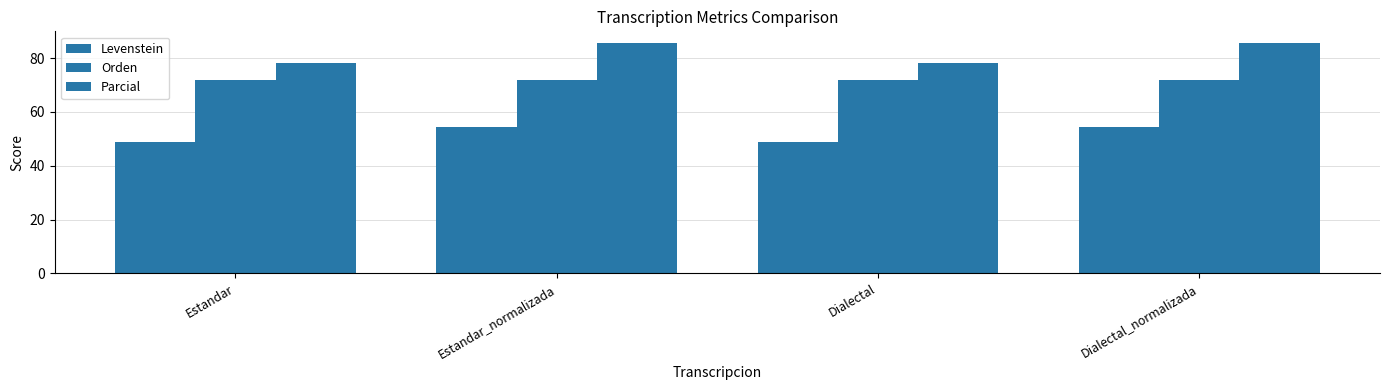

How many values in the Parcial series are below 85?

2